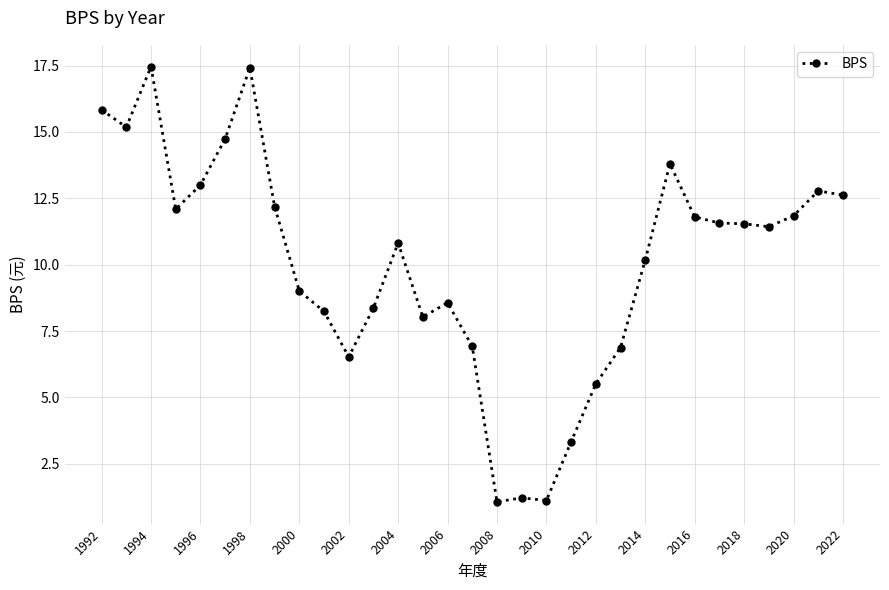

True or false: there are more than 2 points higher than both neighbors.

True